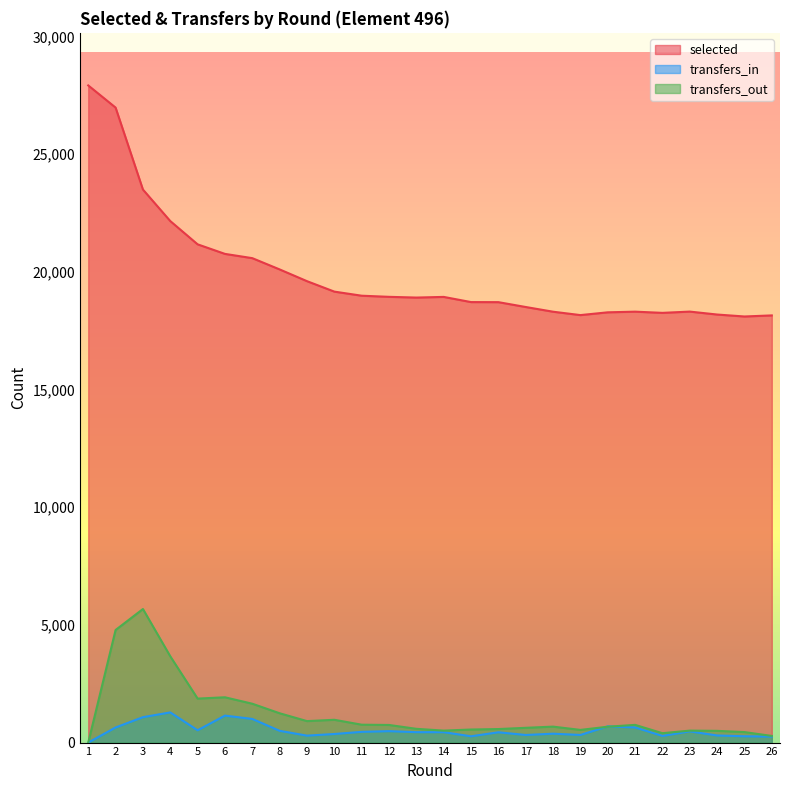

List the series in order of their peak value, lowest first.

transfers_in, transfers_out, selected